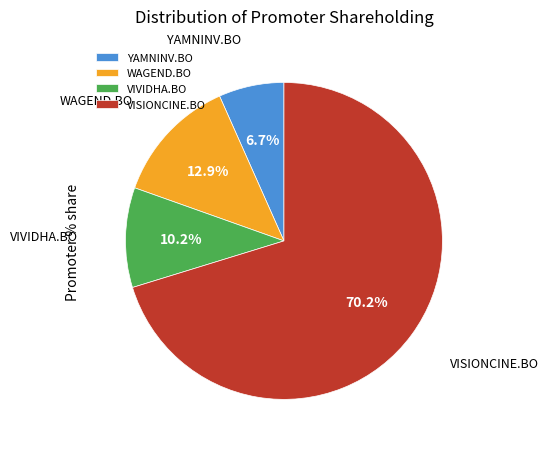

What is the largest slice in the pie chart?

VISIONCINE.BO